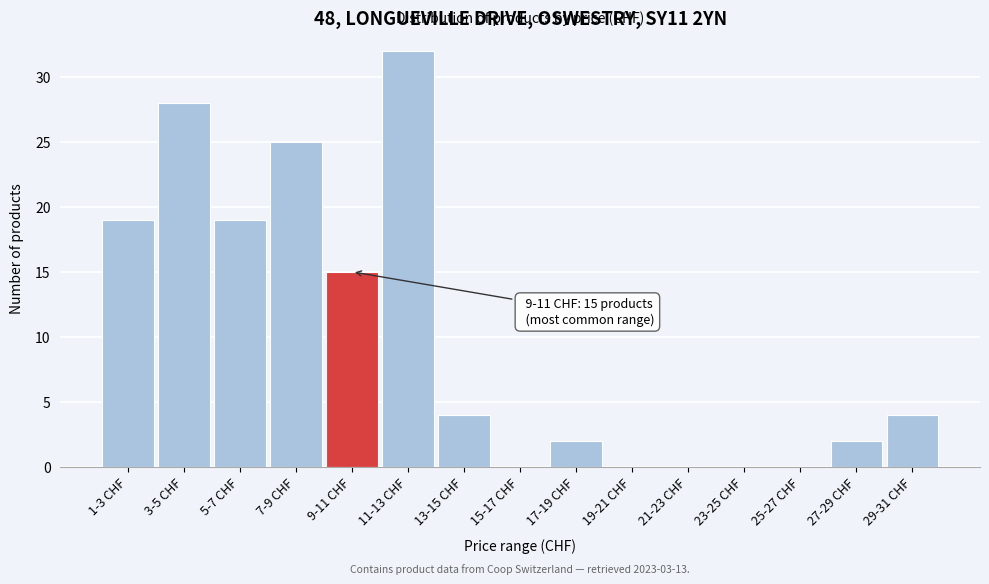

Reading left to right, transcribe all the data shown in this chart.

1-3 CHF=19	3-5 CHF=28	5-7 CHF=19	7-9 CHF=25	9-11 CHF=15	11-13 CHF=32	13-15 CHF=4	15-17 CHF=0	17-19 CHF=2	19-21 CHF=0	21-23 CHF=0	23-25 CHF=0	25-27 CHF=0	27-29 CHF=2	29-31 CHF=4